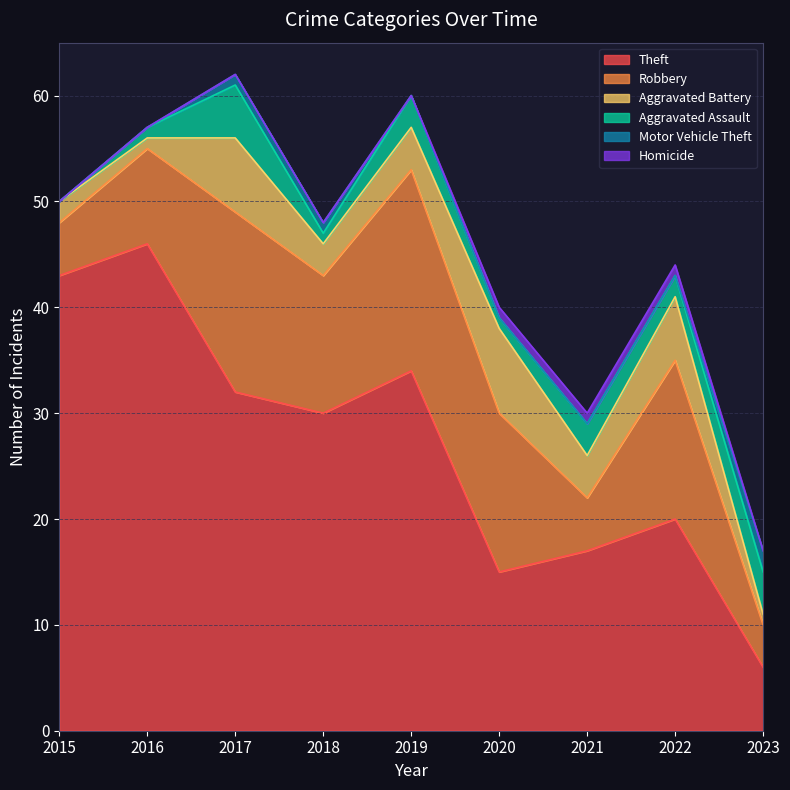

The value of Aggravated Assault at 2023 is 4. True or false?

True